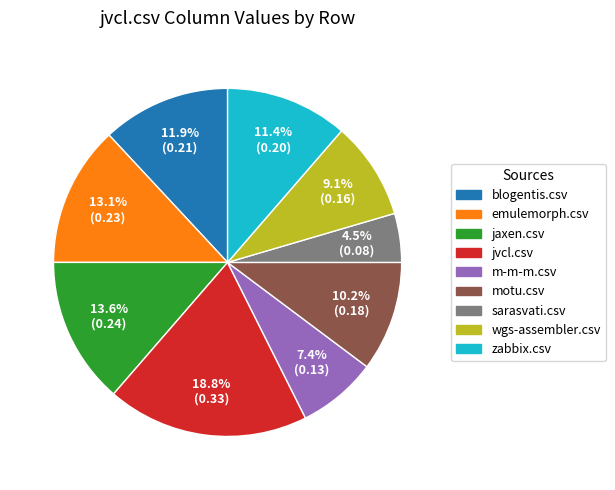

To the nearest percent, what is the difference between the largest and smallest slice percentages?

14%